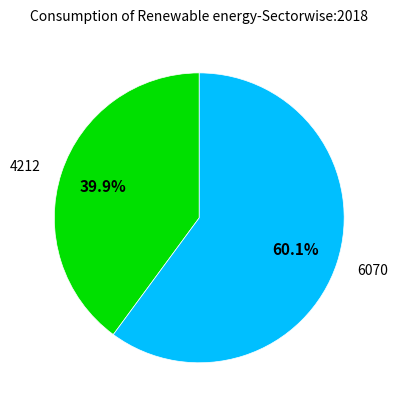

Combined, do 6070 and 4212 account for over 50%?

Yes